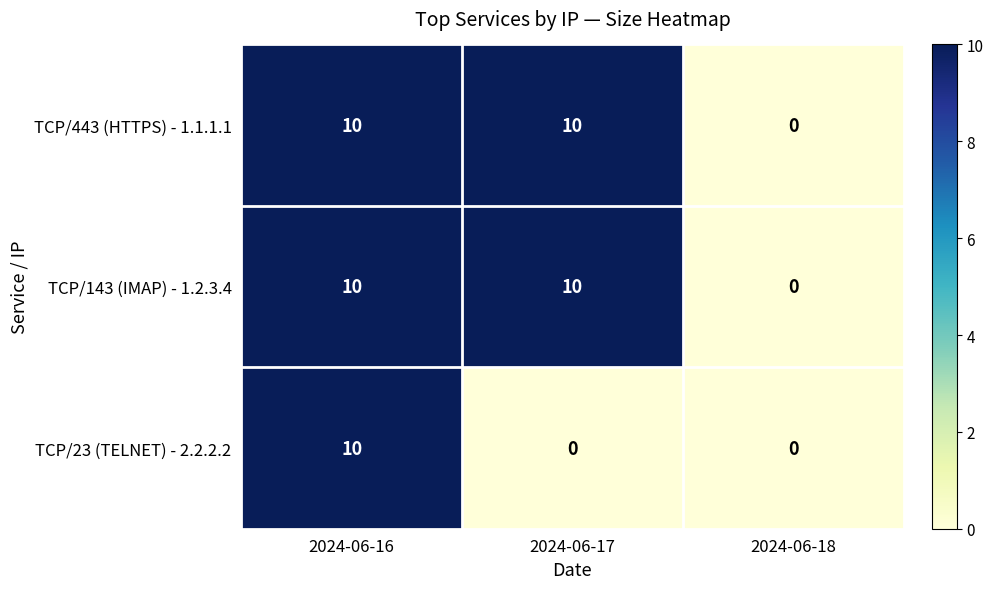

What is the maximum value shown in the chart?

10